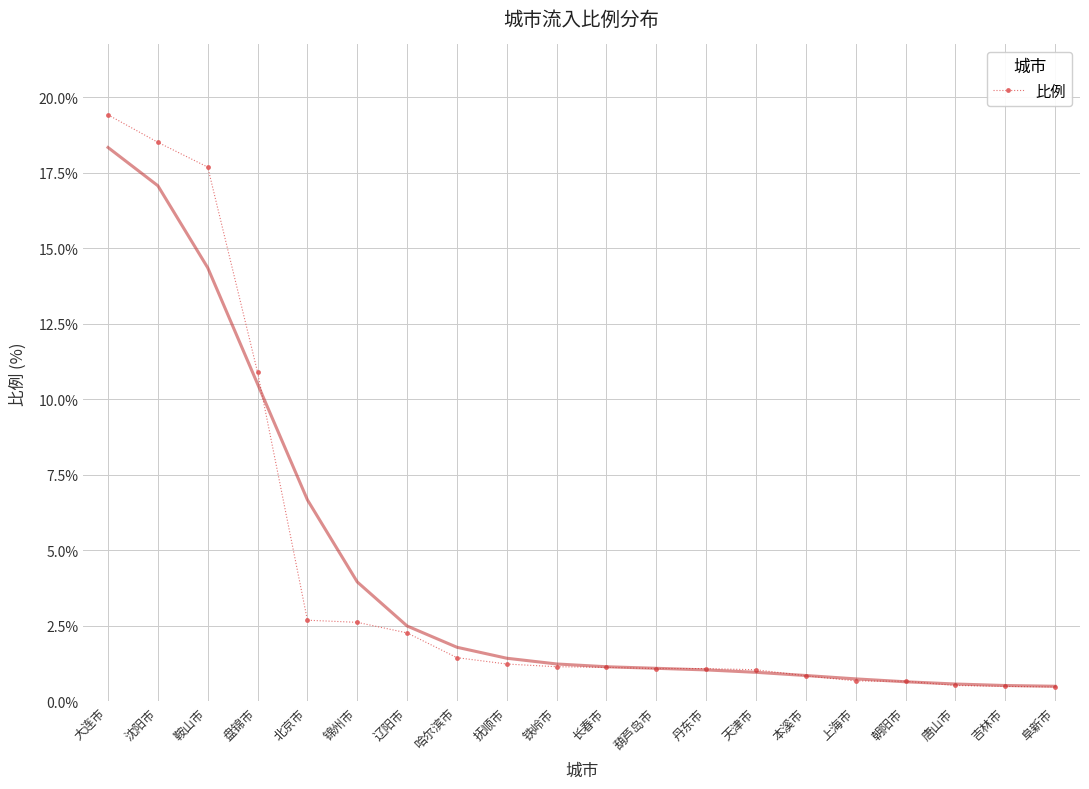

Where is the data nearest to the value 9?

盘锦市